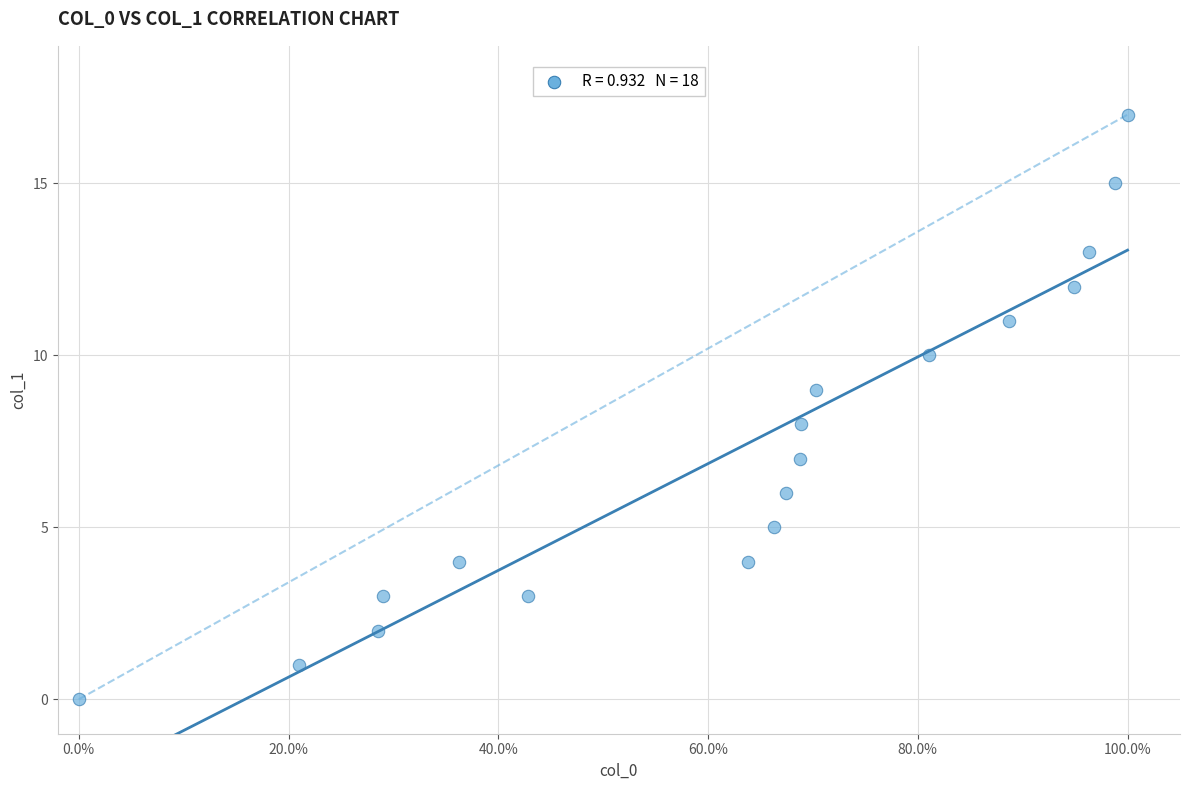

What is the range of Y values (max minus min)?

17